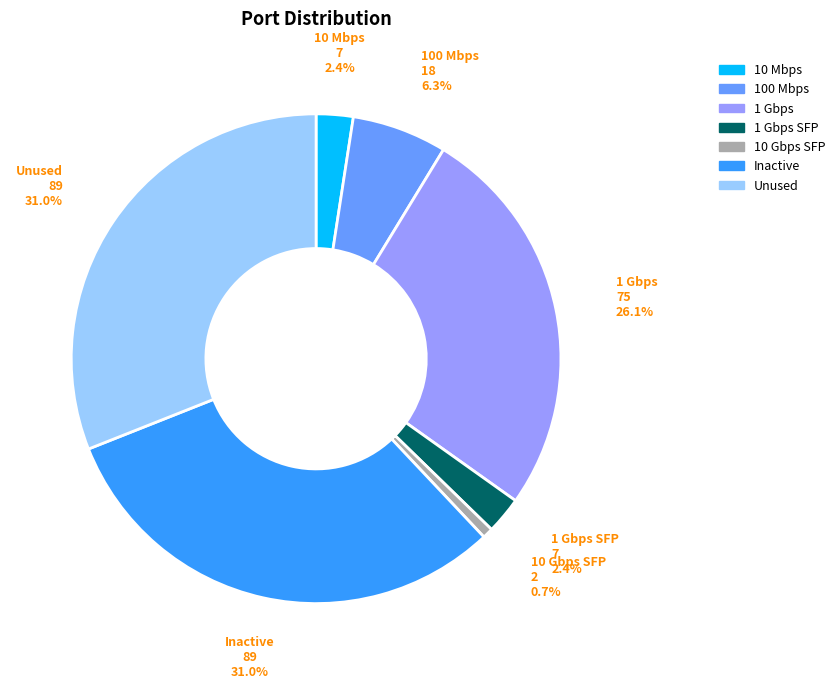

Combined, what portion of the pie is Inactive and 10 Mbps?

33.4%